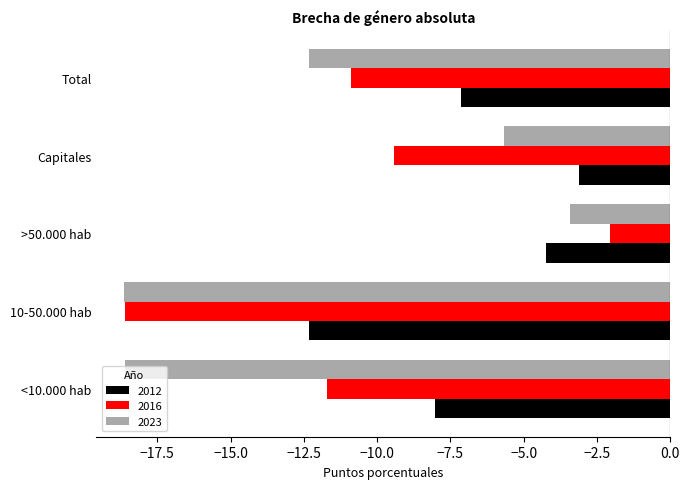

Read the 2016 value at Capitales.

-9.4